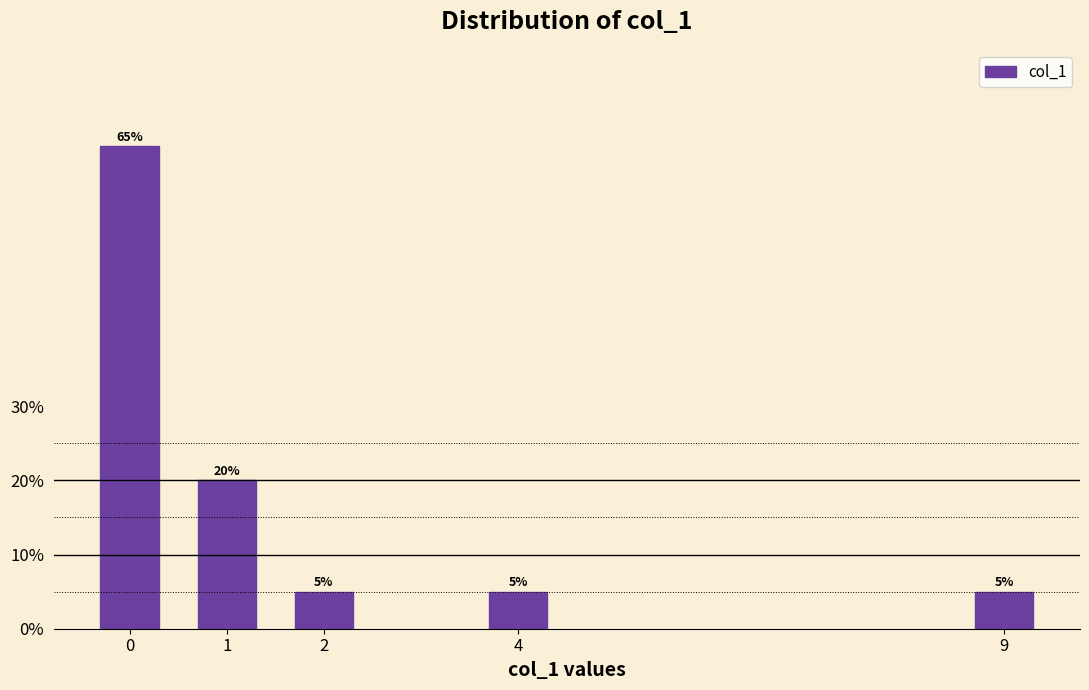

Reading left to right, what are all the values shown in this chart?

65	20	5	5	5